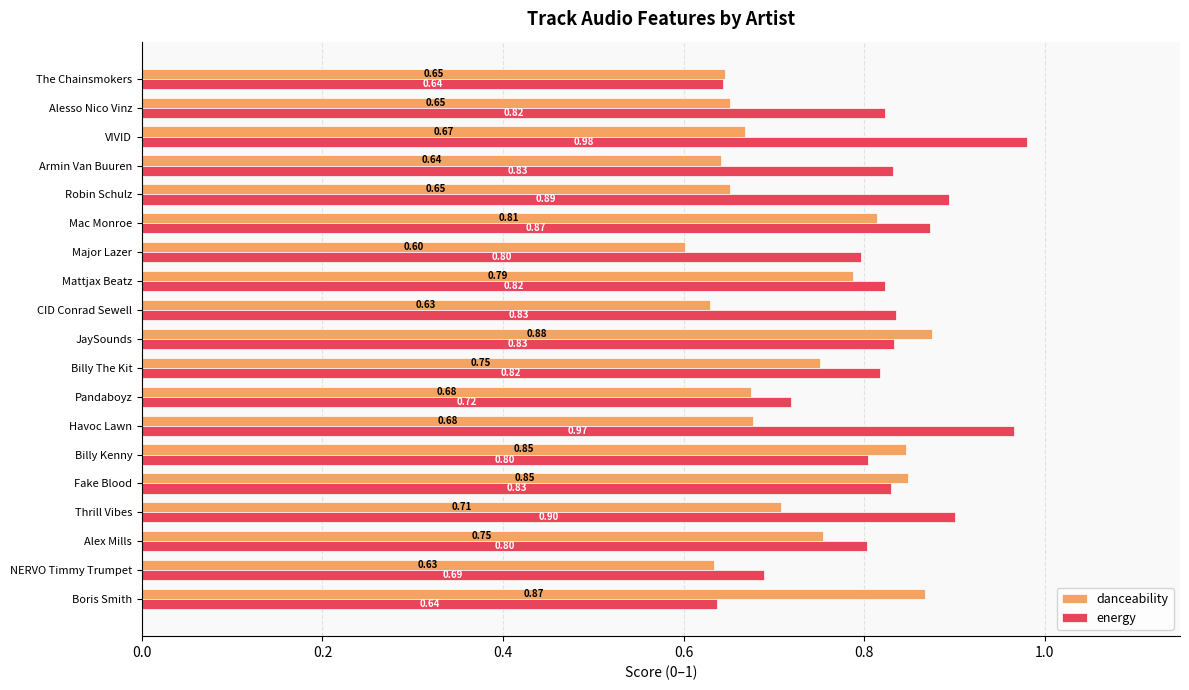

Between CID Conrad Sewell and VIVID, which series saw the biggest shift?

energy